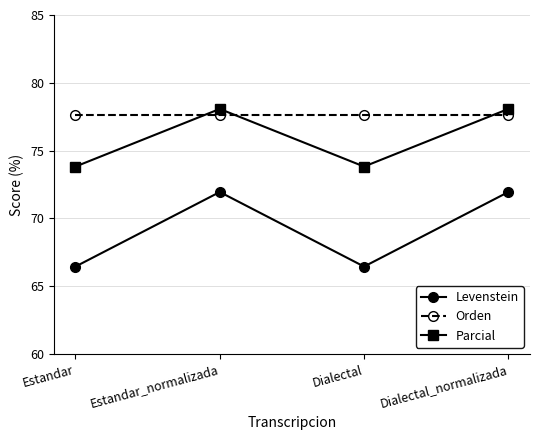

What is the difference between the maximum and minimum values in the Parcial series?

4.3